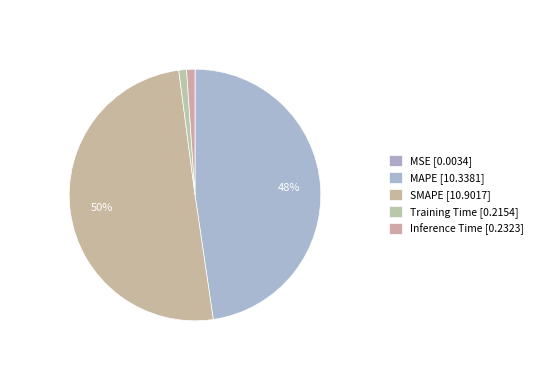

How many segments does this pie chart have?

5